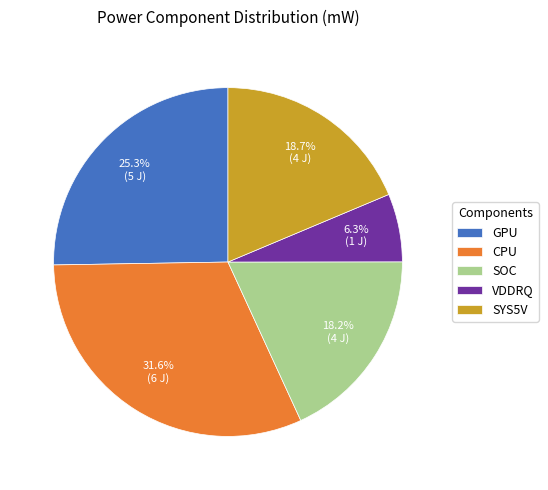

Does any single category account for the majority?

No